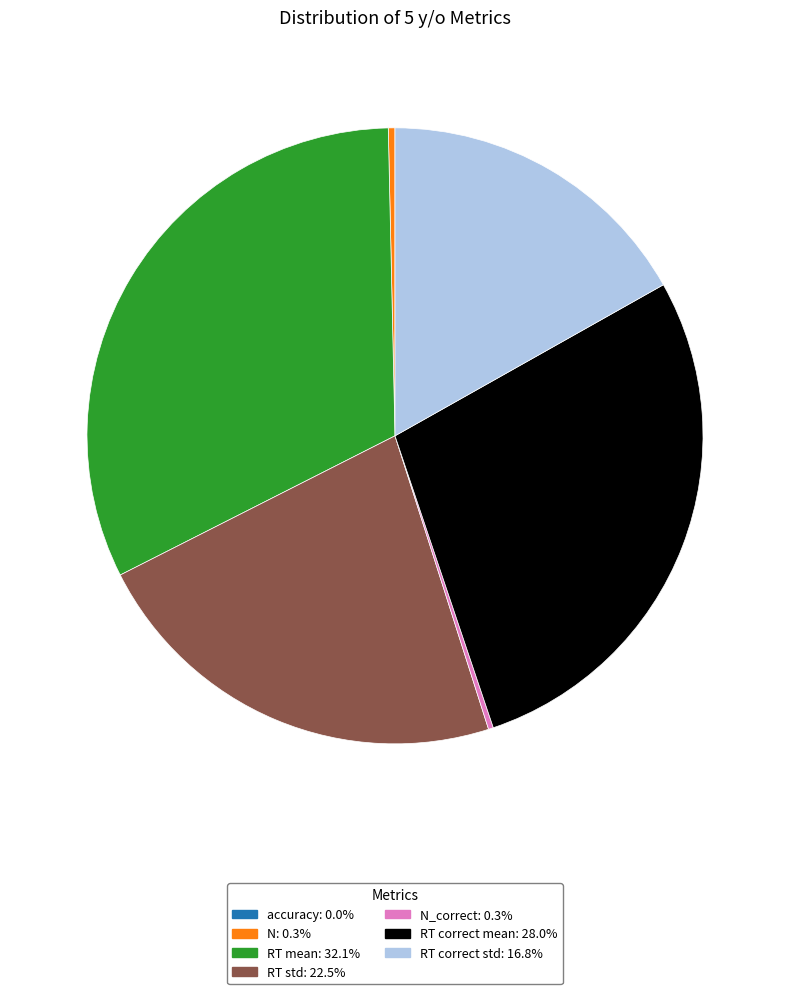

Does any single category account for the majority?

No